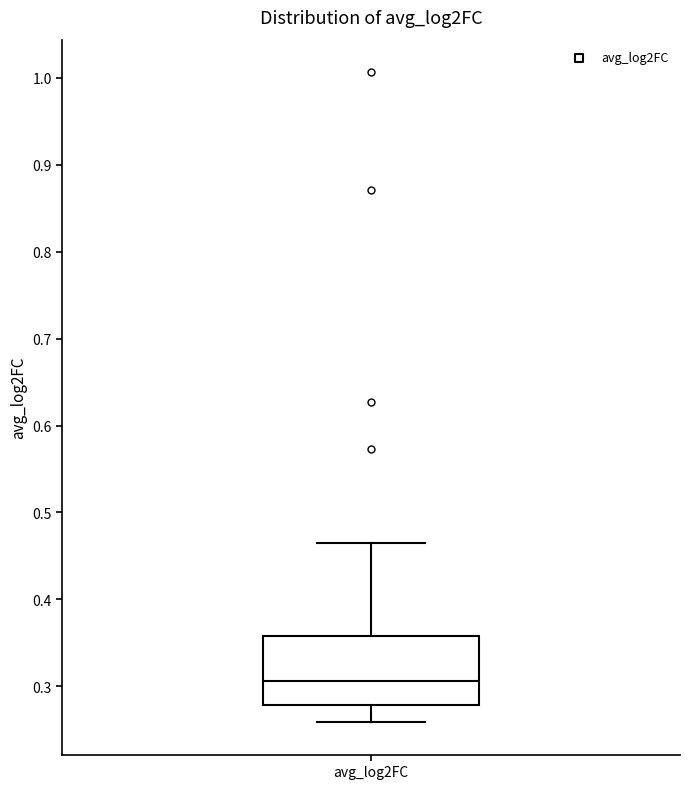

Read this box plot against the y-axis: the position of the median line, the range covered by the box, and the ends of both whiskers. The values are not printed on the chart, so give them approximately, as read against the axis.

median 0.31, box 0.28 to 0.36, whiskers 0.26 to 0.46